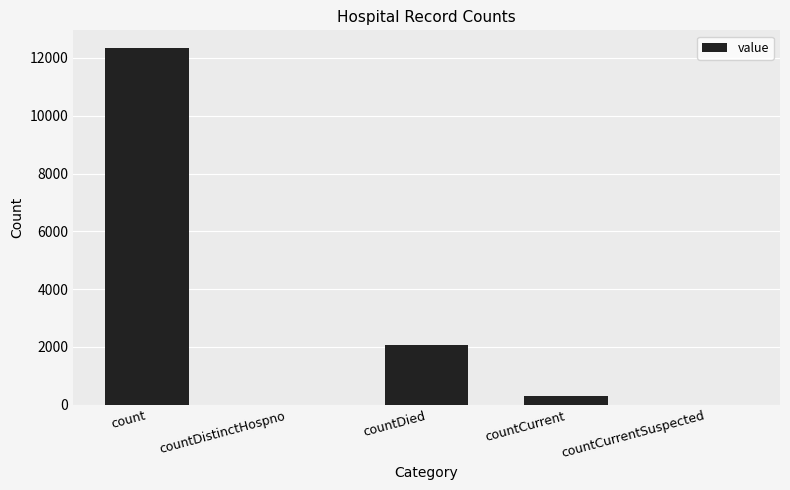

What is the sum of all values?

14684